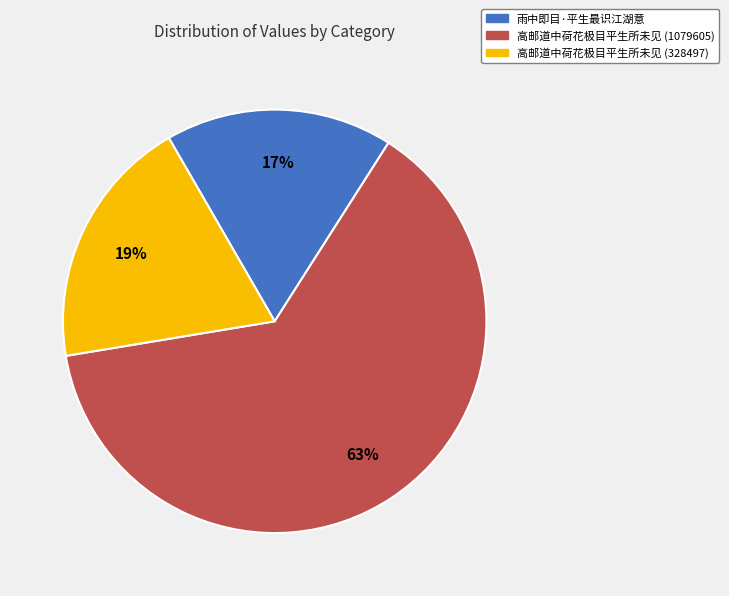

Is the sum of 高邮道中荷花极目平生所未见 (328497) and 雨中即目·平生最识江湖意 greater than half?

No